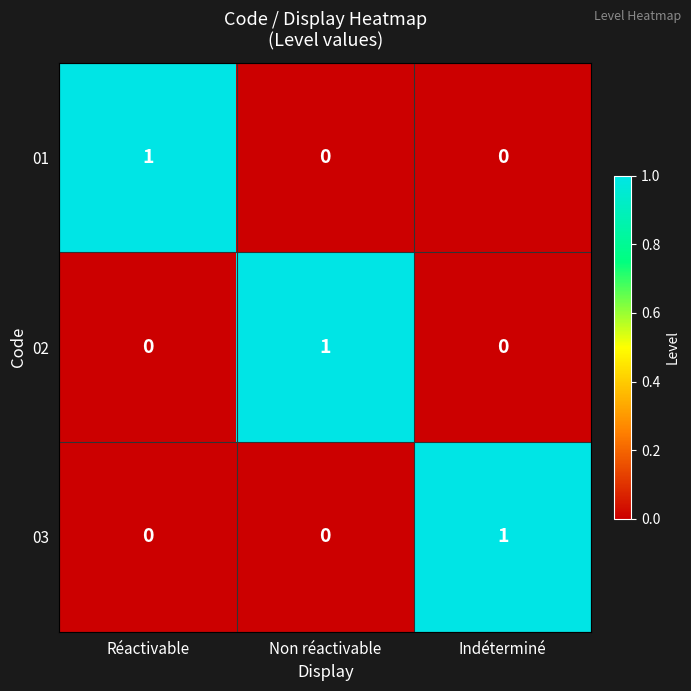

Count the 03 values in the range 0 to 1.

3